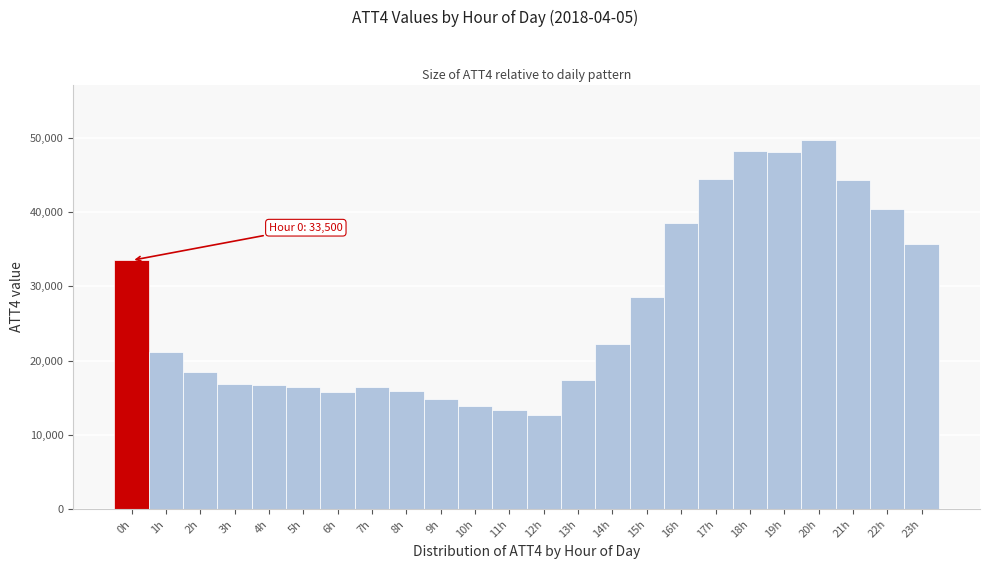

Over which range of the x-axis is the bar tallest?

19.5 to 20.5